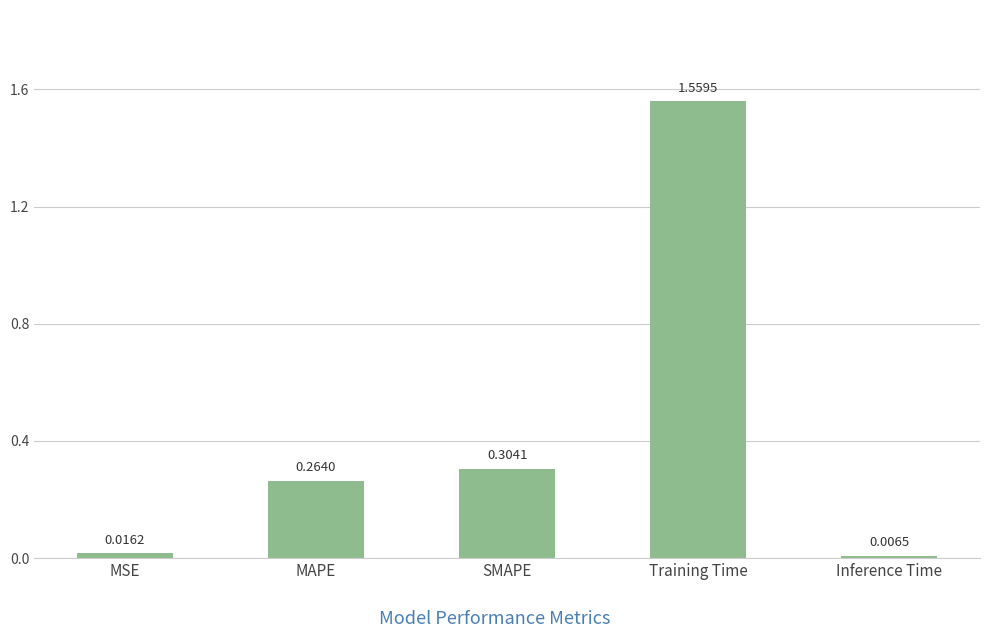

Approximately how many times larger is the value at SMAPE compared to Training Time?

0.2